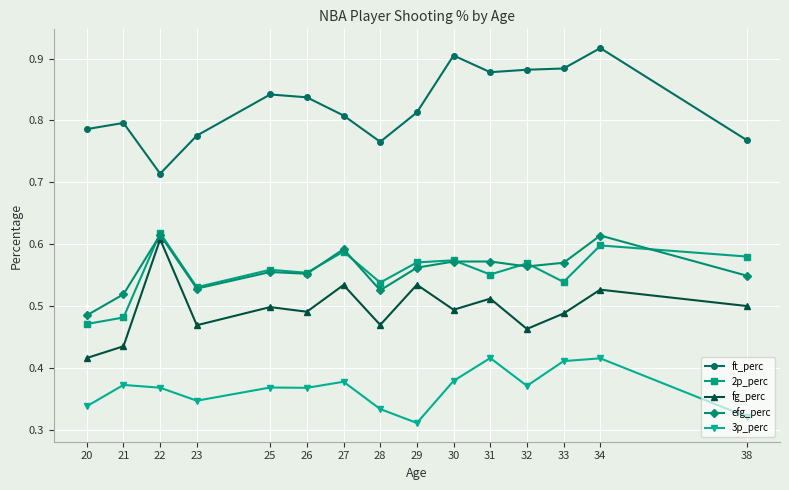

What is the total value across all series at 20?

2.5